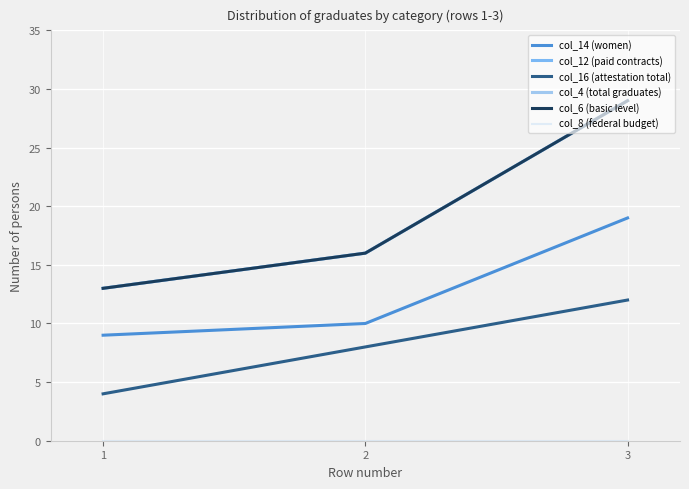

Does the chart have visible grid lines?

Yes